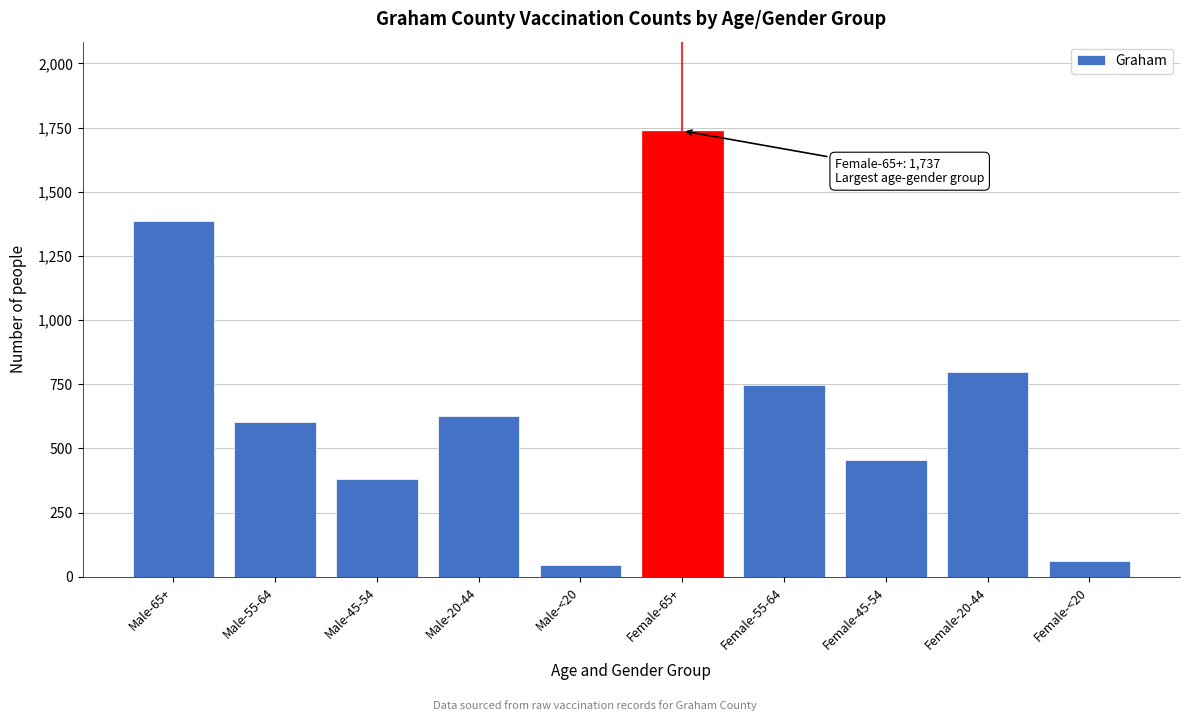

Reading left to right, extract all data points from this chart.

1385	604	380	627	47	1737	747	454	798	63